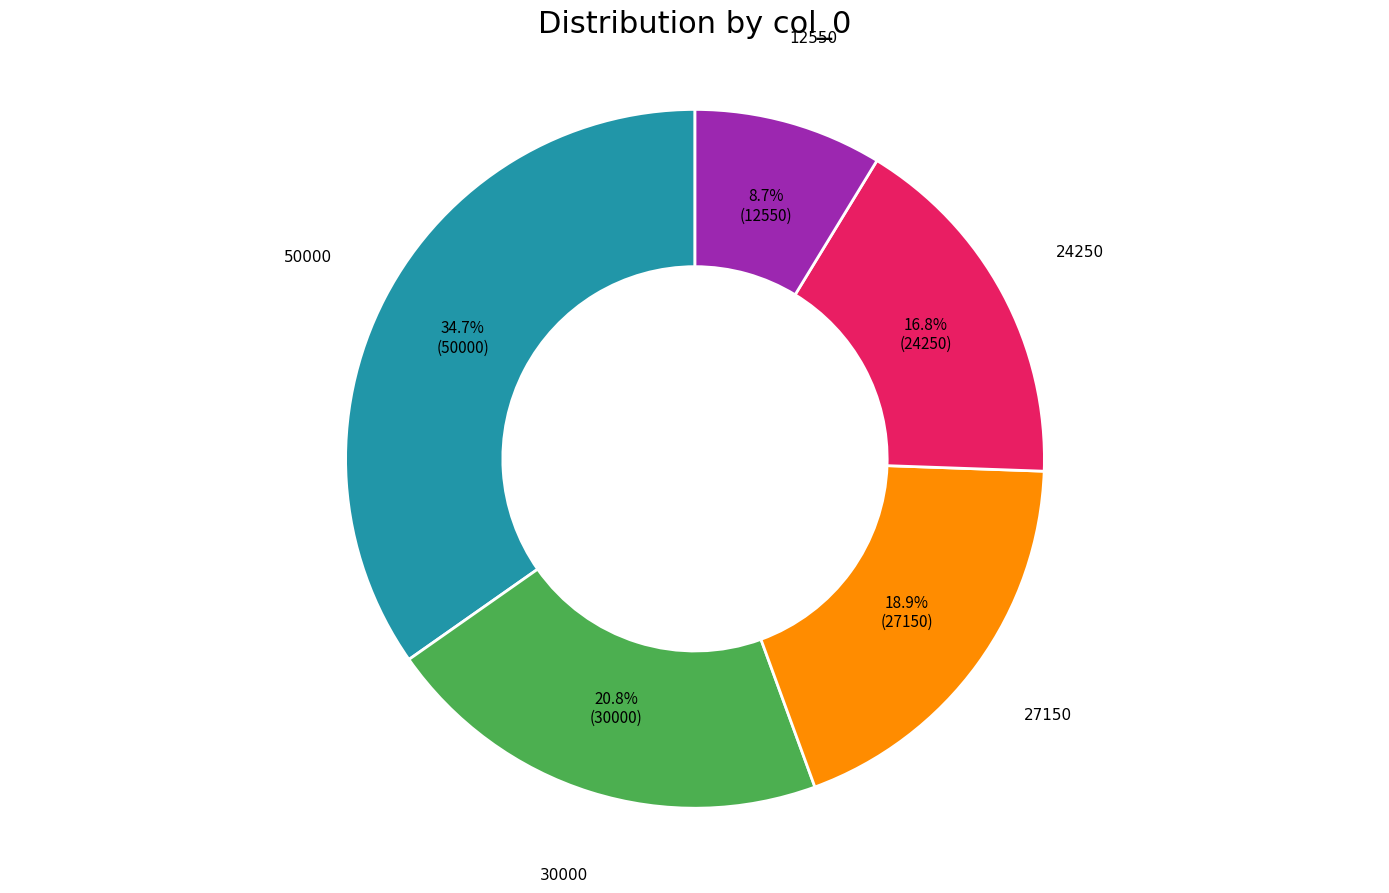

Rank the categories by value from lowest to highest.

12550, 24250, 27150, 30000, 50000